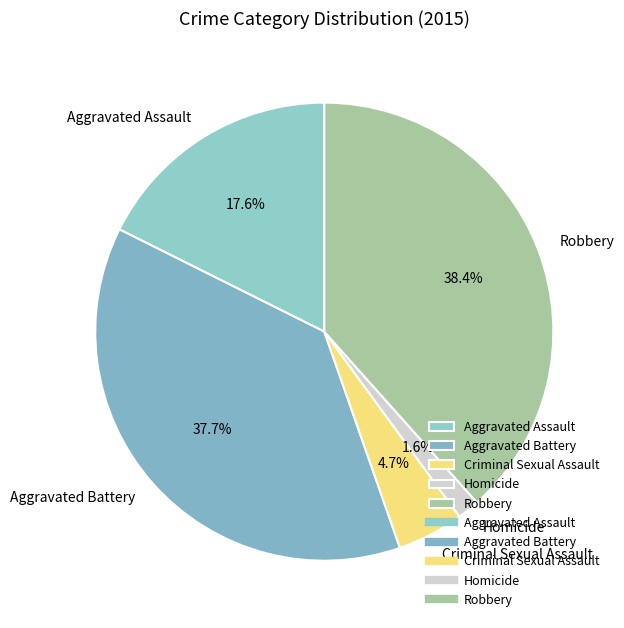

Rank the categories by value from lowest to highest.

Homicide, Criminal Sexual Assault, Aggravated Assault, Aggravated Battery, Robbery